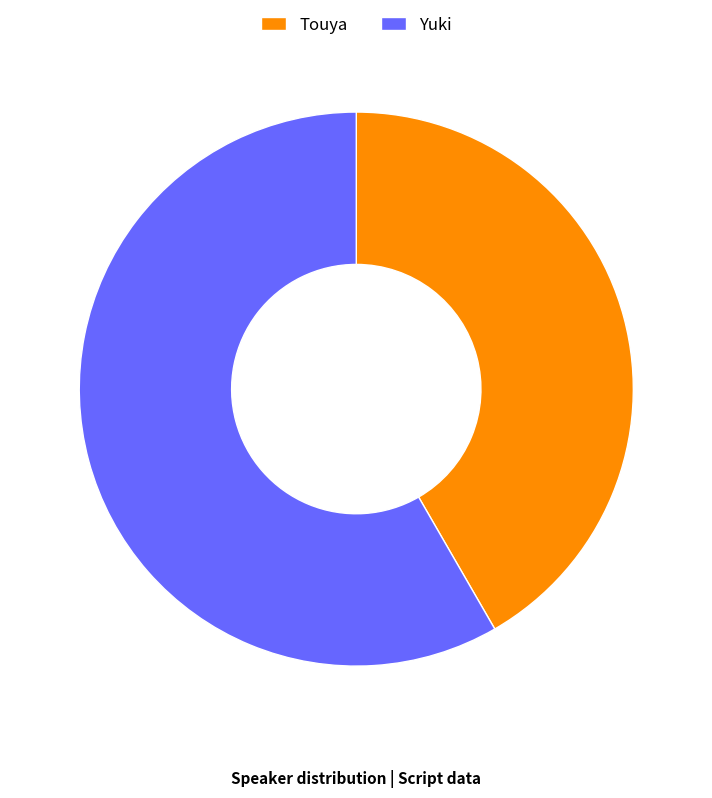

Which has a higher value, Touya or Yuki?

Yuki